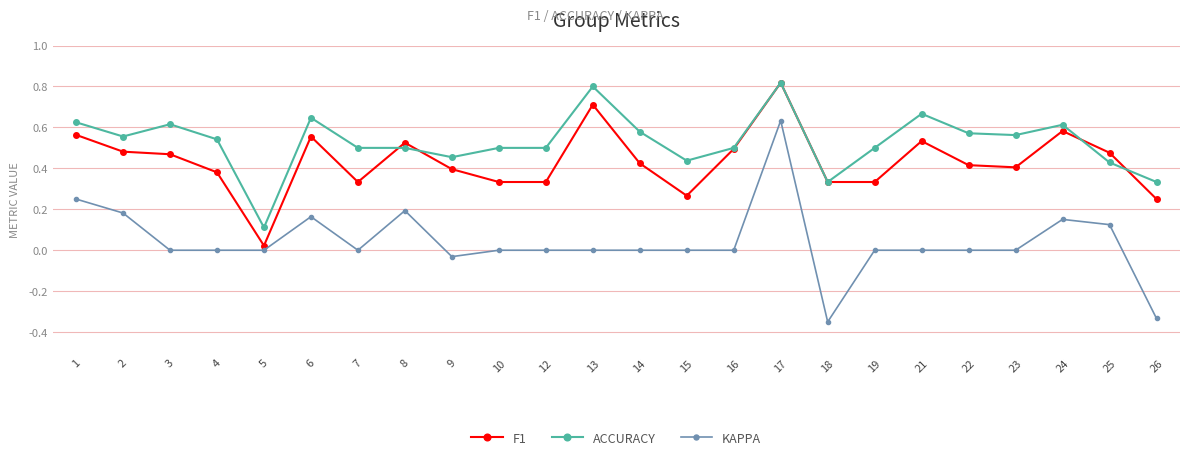

What is the total value across all series at 13?

1.5